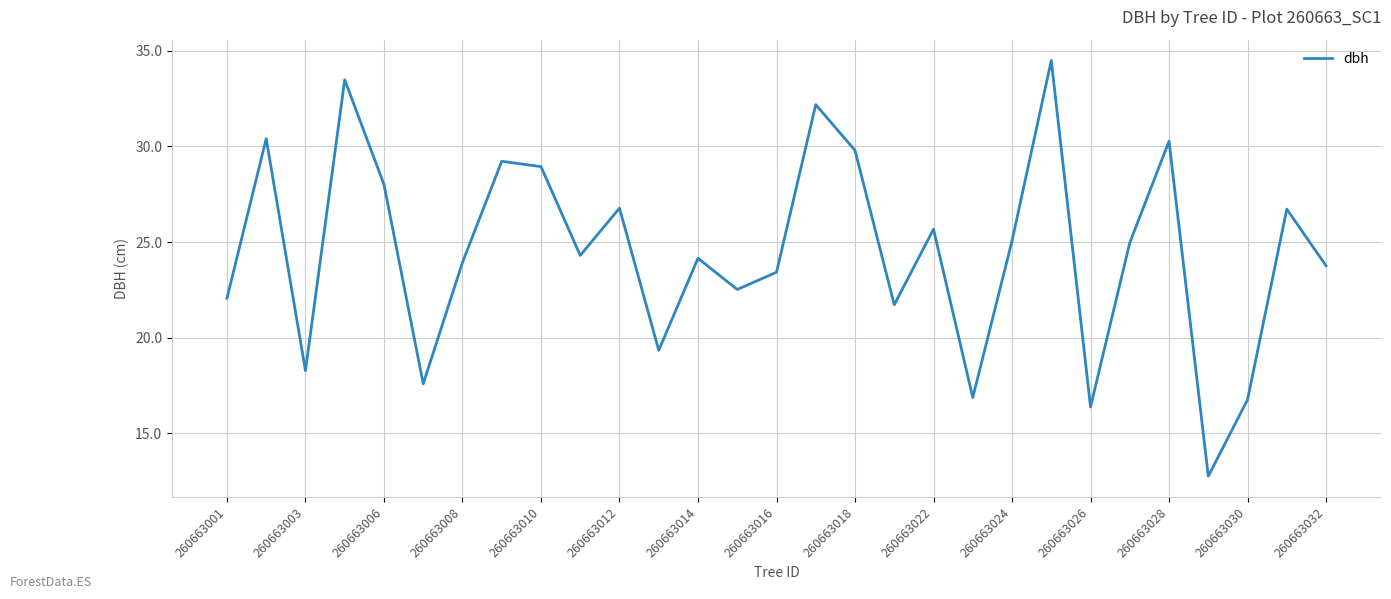

What is the minimum value shown in the chart?

12.8